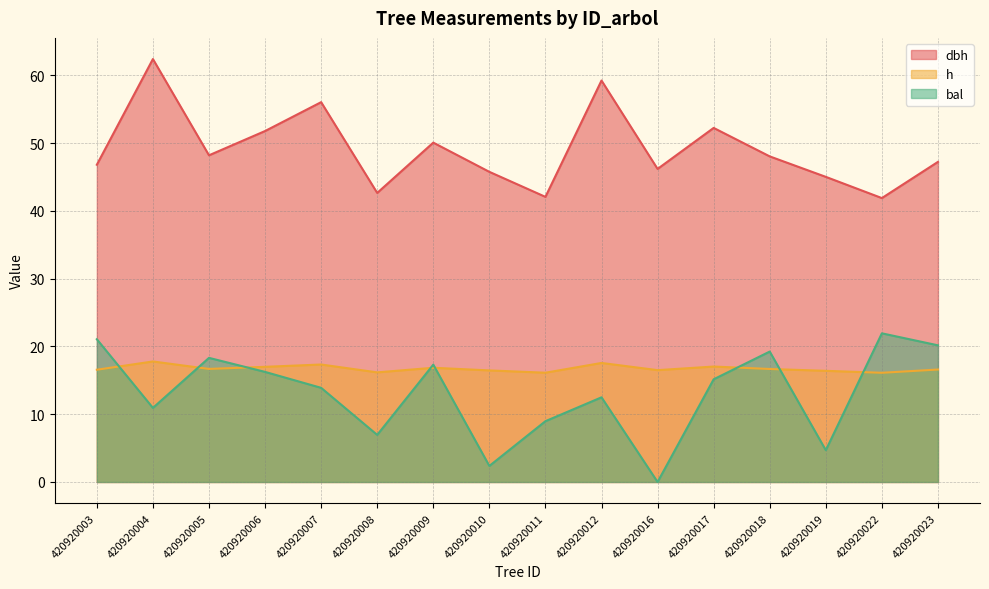

What is the difference between the h values at 420920009 and 420920022?

0.7